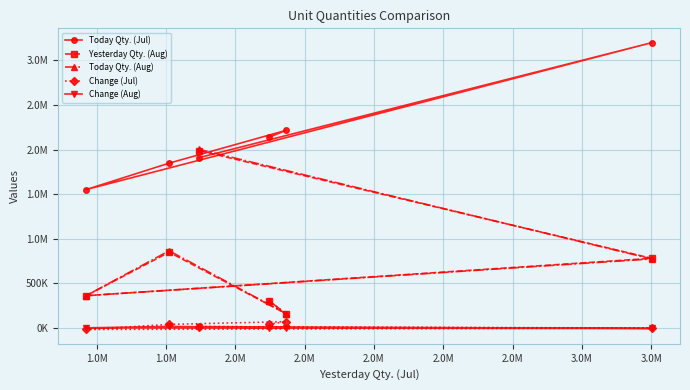

What is the label of the 2nd point from the left?

1.0M